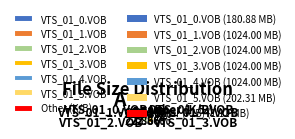

Which has a higher value, VTS_01_1.VOB or VTS_01_0.VOB?

VTS_01_1.VOB